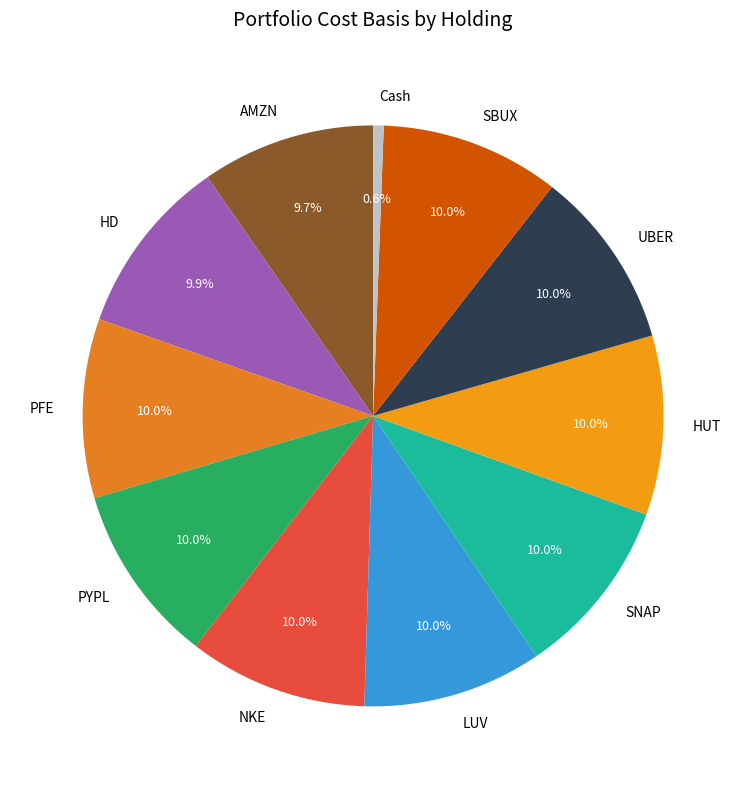

Which has a higher value, Cash or SBUX?

SBUX